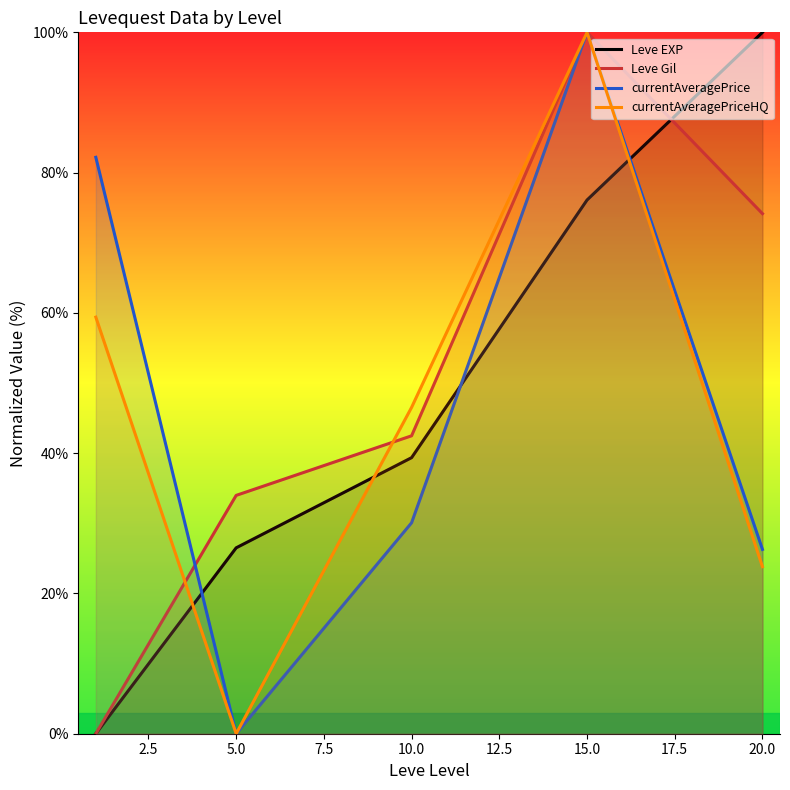

Does the chart have visible grid lines?

No